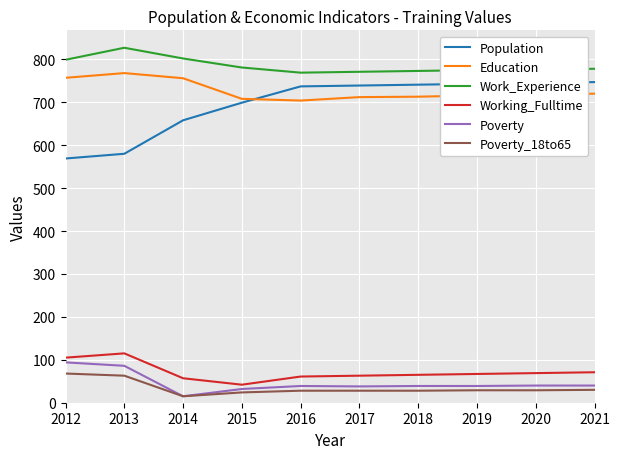

Which series has the largest total across all categories?

Work_Experience